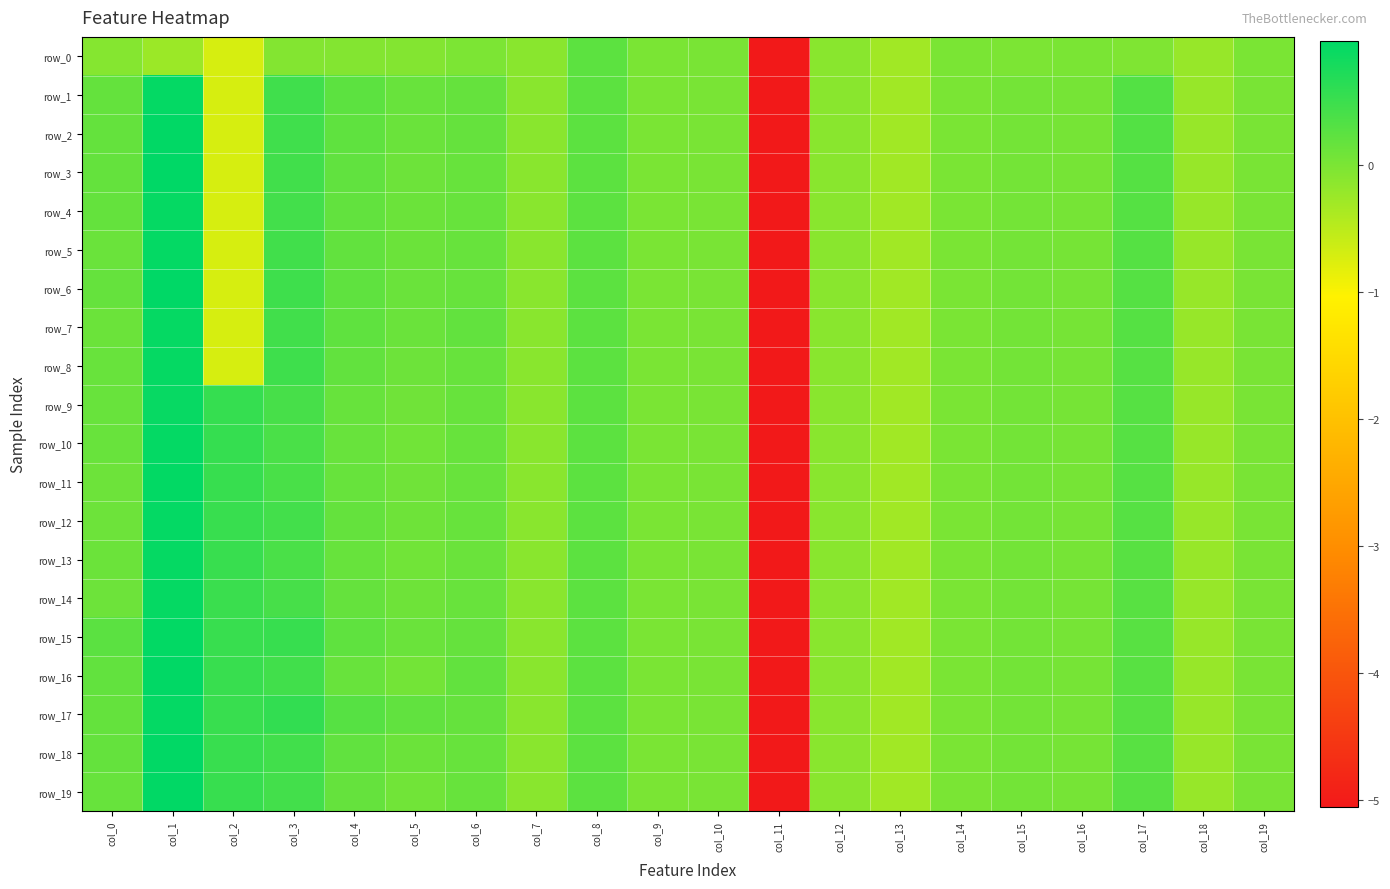

The value of row_14 at col_4 is 0.3. True or false?

False